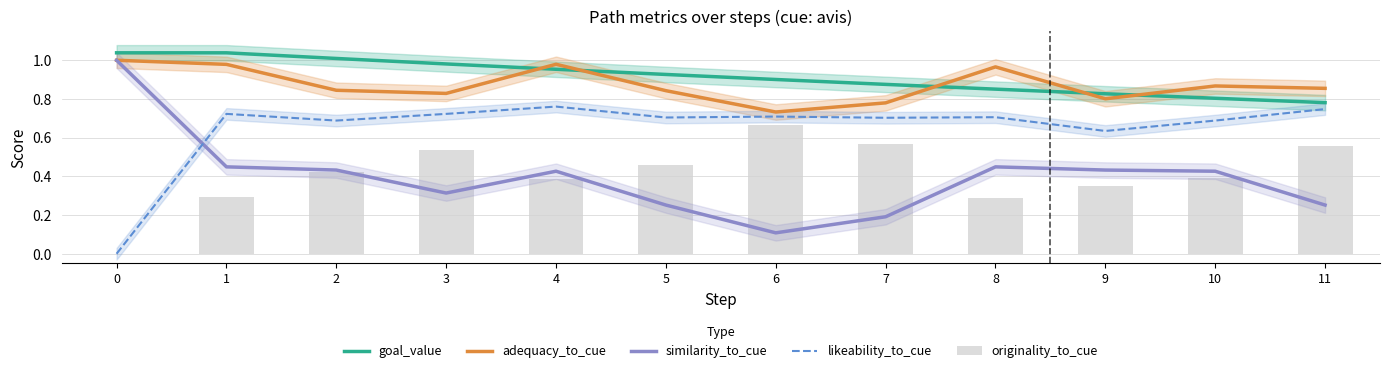

Reading right to left, extract all data points from this chart.

goal_value: 11=0.8	10=0.8	9=0.8	8=0.9	7=0.9	6=0.9	5=0.9	4=1.0	3=1.0	2=1.0	1=1.0	0=1.0
adequacy_to_cue: 11=0.9	10=0.9	9=0.8	8=1.0	7=0.8	6=0.7	5=0.8	4=1.0	3=0.8	2=0.8	1=1.0	0=1.0
similarity_to_cue: 11=0.3	10=0.4	9=0.4	8=0.4	7=0.2	6=0.1	5=0.3	4=0.4	3=0.3	2=0.4	1=0.4	0=1.0
likeability_to_cue: 11=0.7	10=0.7	9=0.6	8=0.7	7=0.7	6=0.7	5=0.7	4=0.8	3=0.7	2=0.7	1=0.7	0=0.0
originality_to_cue: 11=0.6	10=0.4	9=0.3	8=0.3	7=0.6	6=0.7	5=0.5	4=0.4	3=0.5	2=0.4	1=0.3	0=0.0